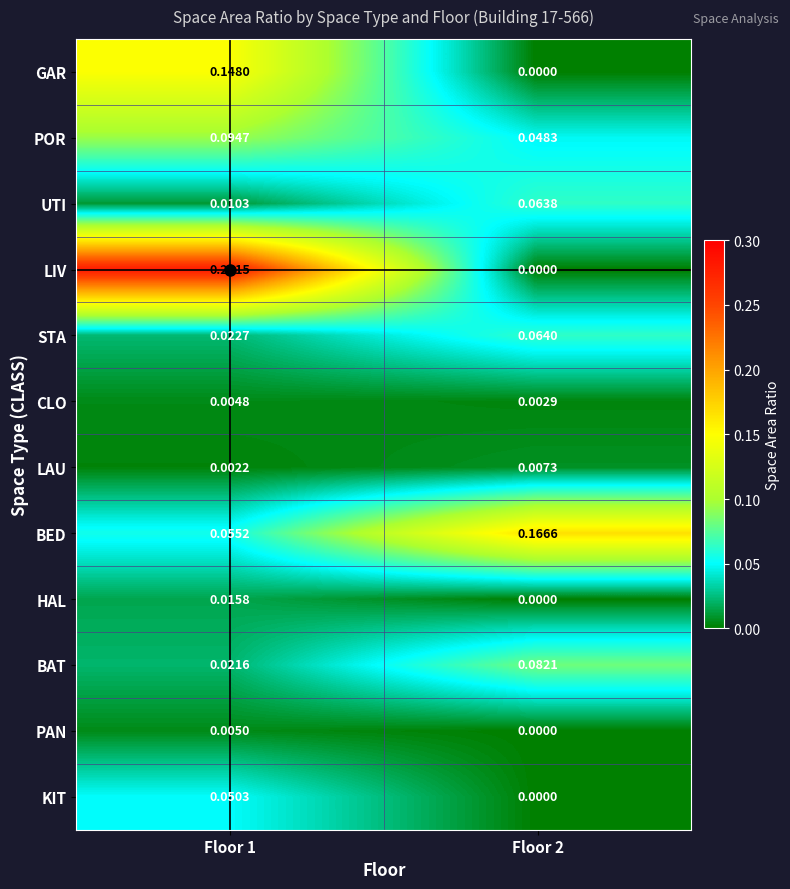

What is the total value across all series at Floor 2?

0.4